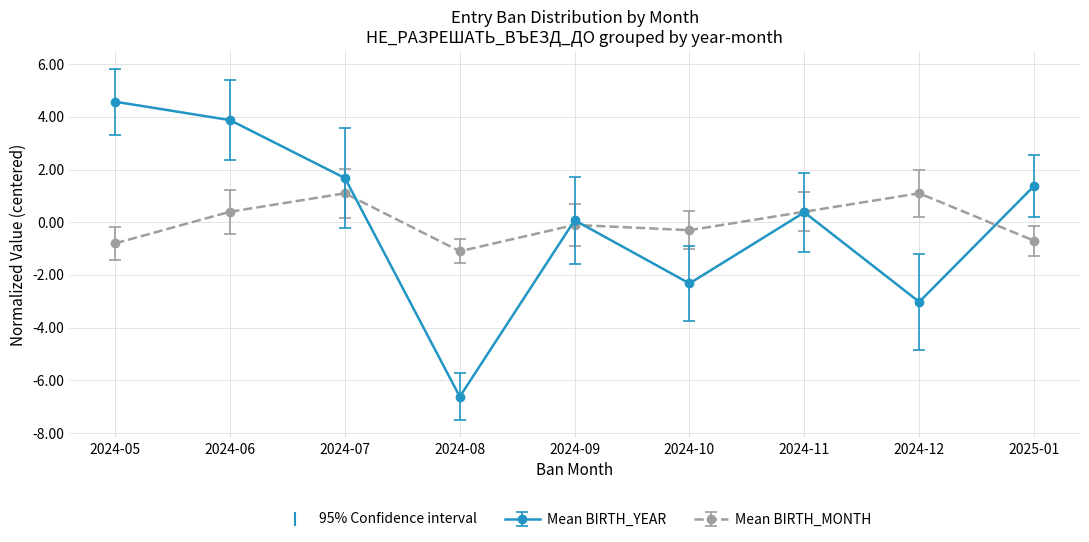

How many positive values does the Mean BIRTH_MONTH series have?

4